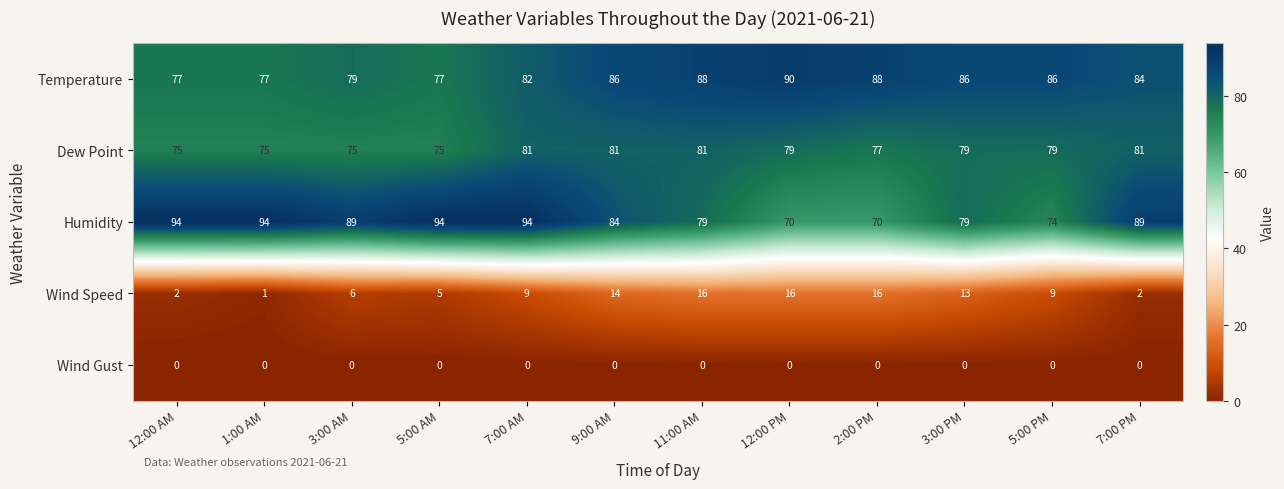

Count the Temperature values in the range 79 to 88.

8